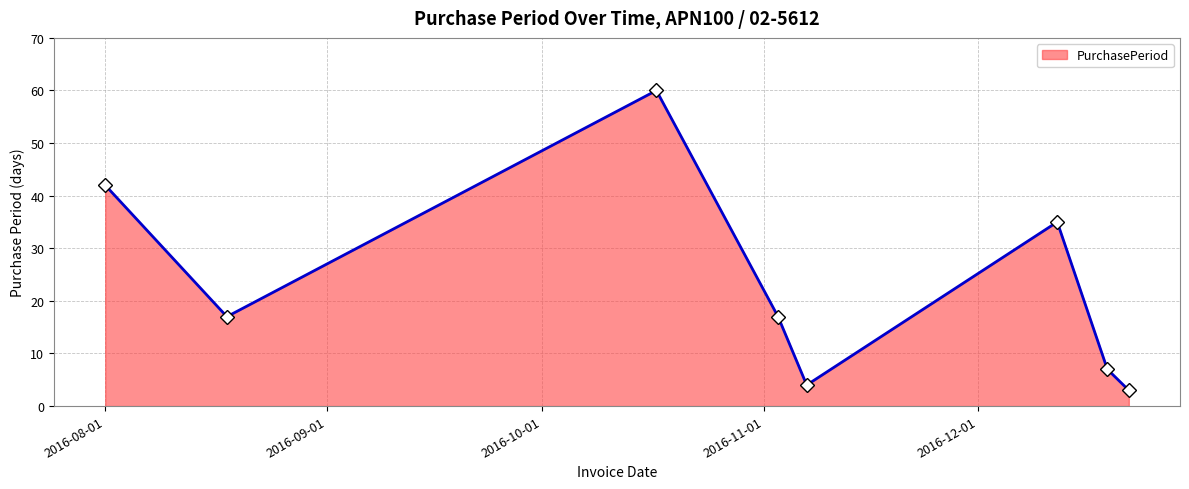

How many interior local valleys (lower than both neighbors) does the data have?

2